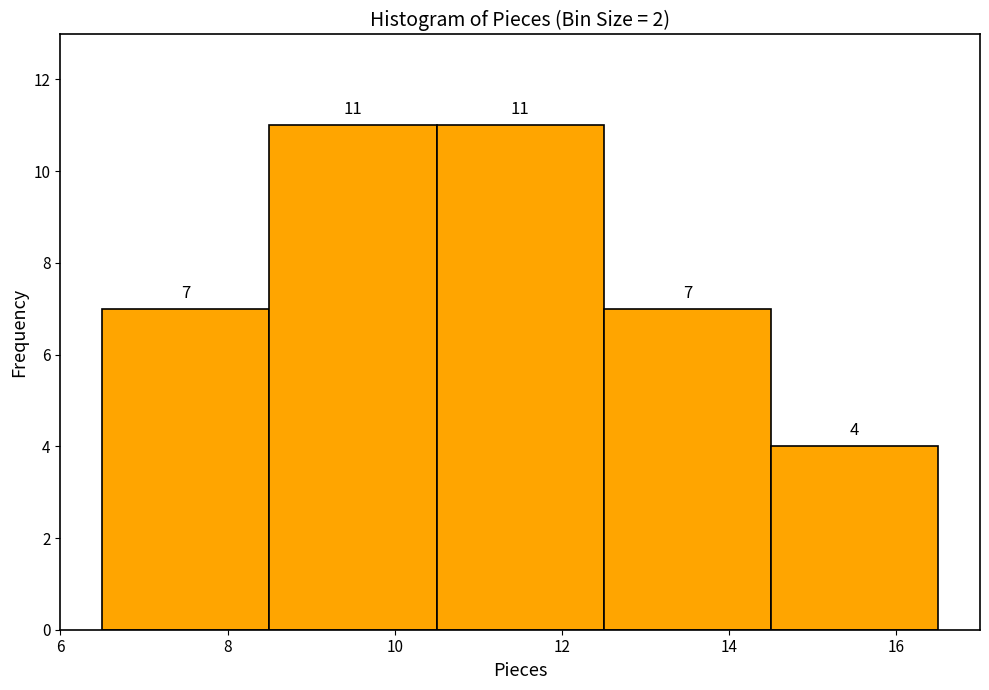

What is the height of the bar covering 10.5 to 12.5 on the x-axis?

11